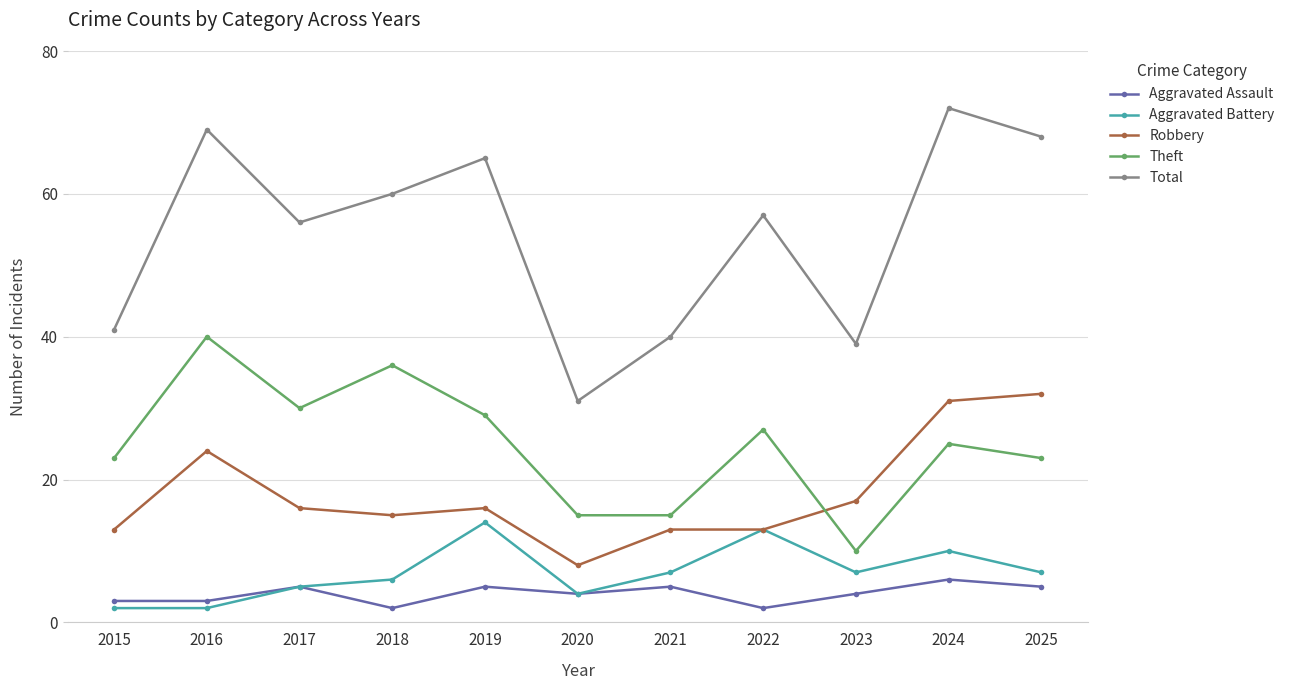

Reading right to left, what are all the values shown in this chart?

Aggravated Assault: 2025=5	2024=6	2023=4	2022=2	2021=5	2020=4	2019=5	2018=2	2017=5	2016=3	2015=3
Aggravated Battery: 2025=7	2024=10	2023=7	2022=13	2021=7	2020=4	2019=14	2018=6	2017=5	2016=2	2015=2
Robbery: 2025=32	2024=31	2023=17	2022=13	2021=13	2020=8	2019=16	2018=15	2017=16	2016=24	2015=13
Theft: 2025=23	2024=25	2023=10	2022=27	2021=15	2020=15	2019=29	2018=36	2017=30	2016=40	2015=23
Total: 2025=68	2024=72	2023=39	2022=57	2021=40	2020=31	2019=65	2018=60	2017=56	2016=69	2015=41